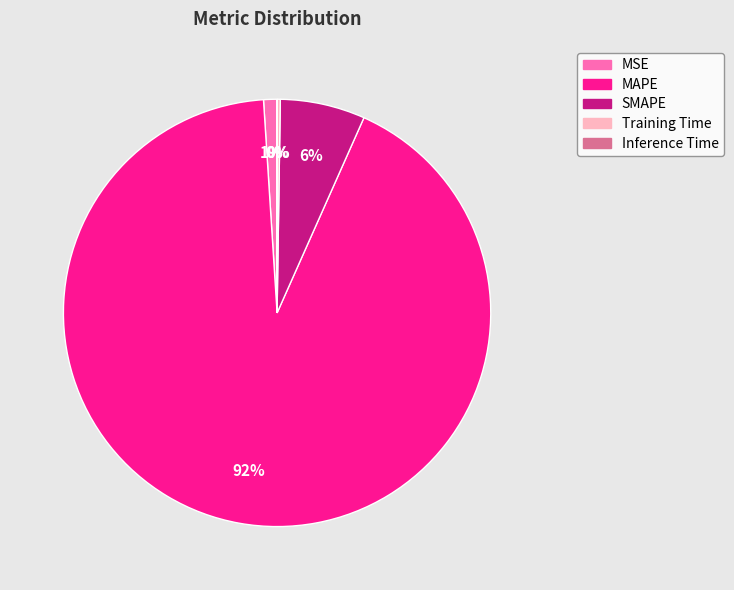

Which slice is the largest?

MAPE